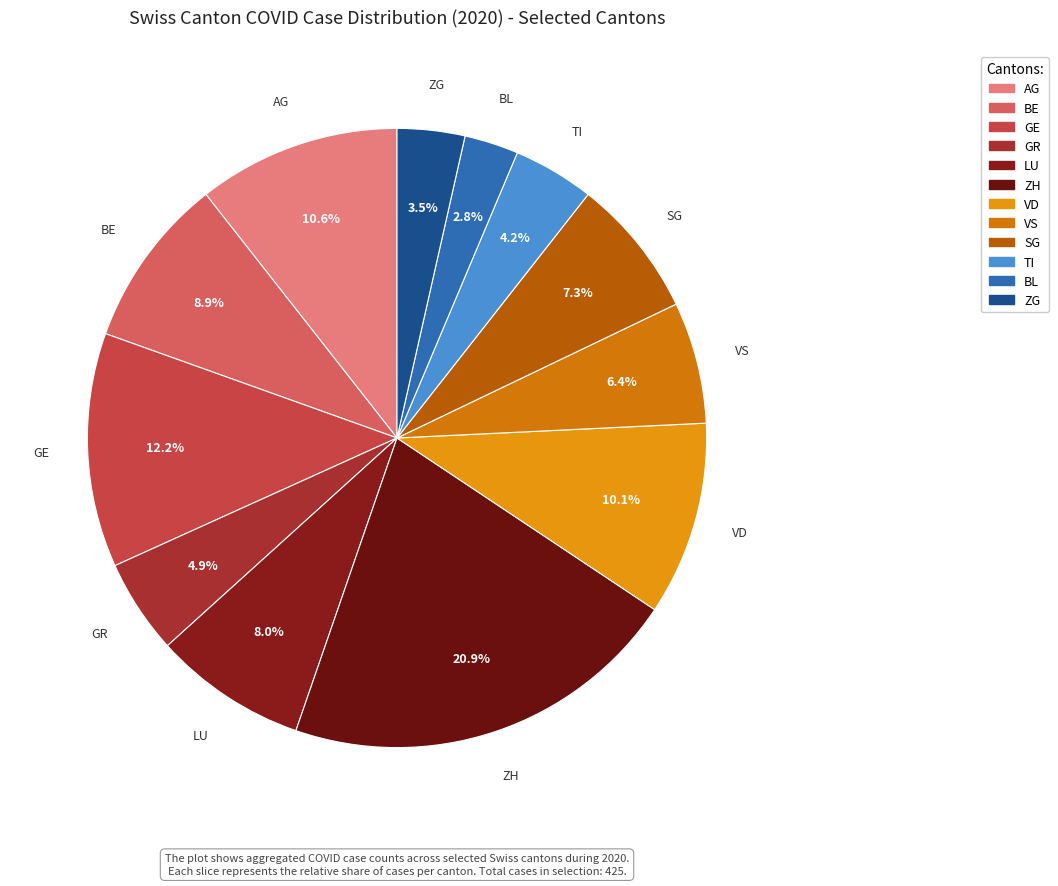

True or false: AG accounts for 11% of the total.

True